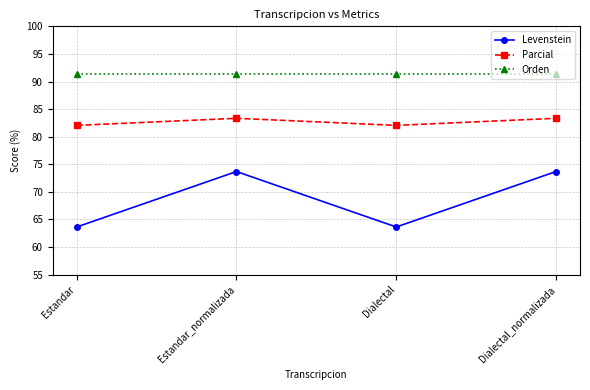

True or false: Orden and Parcial cross at least once.

False